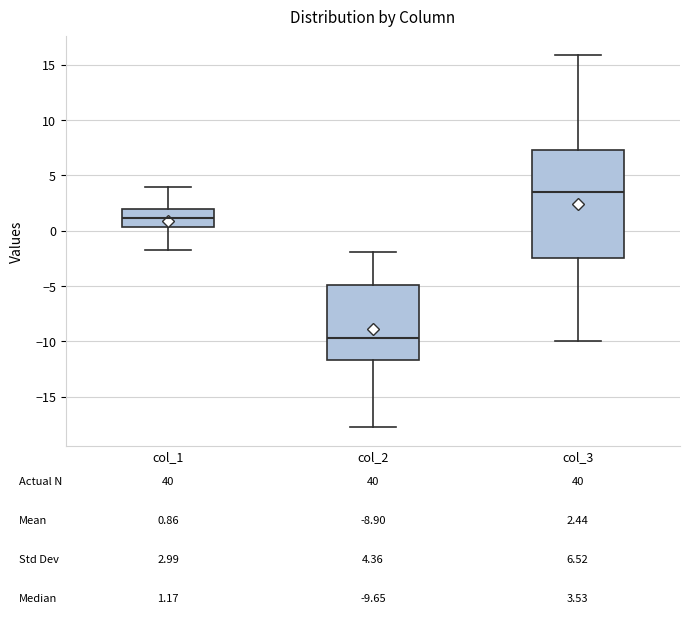

Comparing the boxes themselves (not the whiskers), which one is the tallest?

col_3